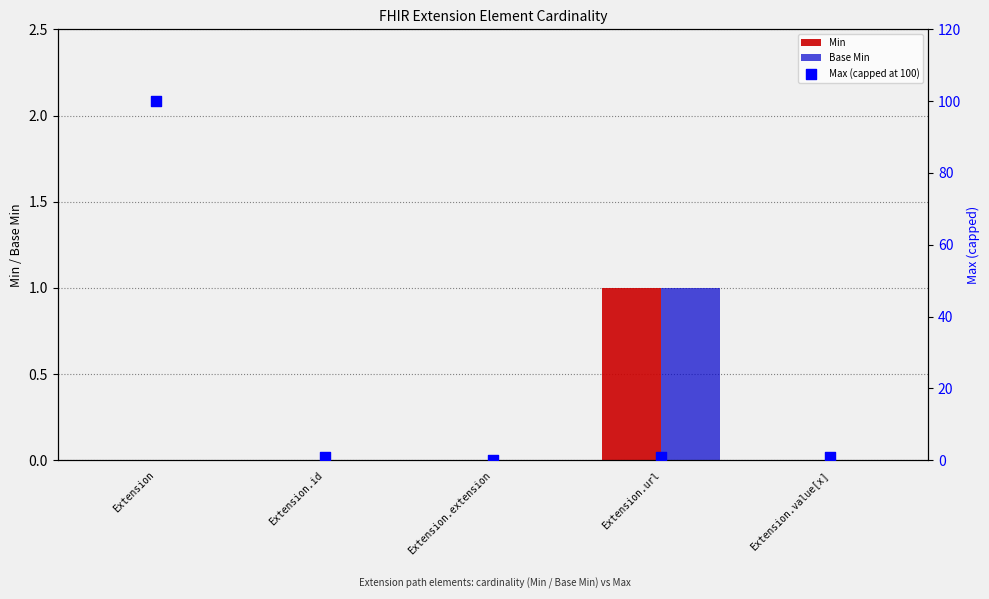

At how many categories does at least one series exceed 86?

1